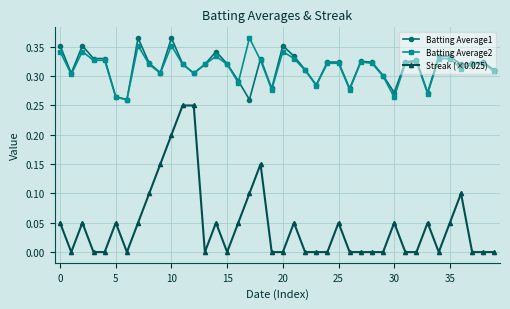

How many series are shown in this chart?

3